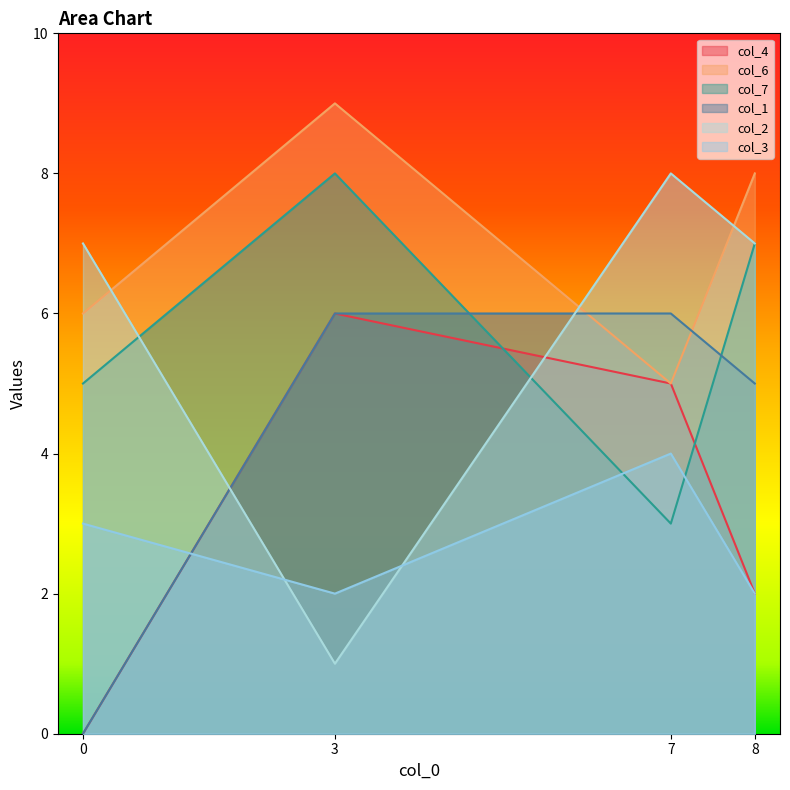

In col_4, how many points are higher than both neighbors (excluding endpoints)?

1